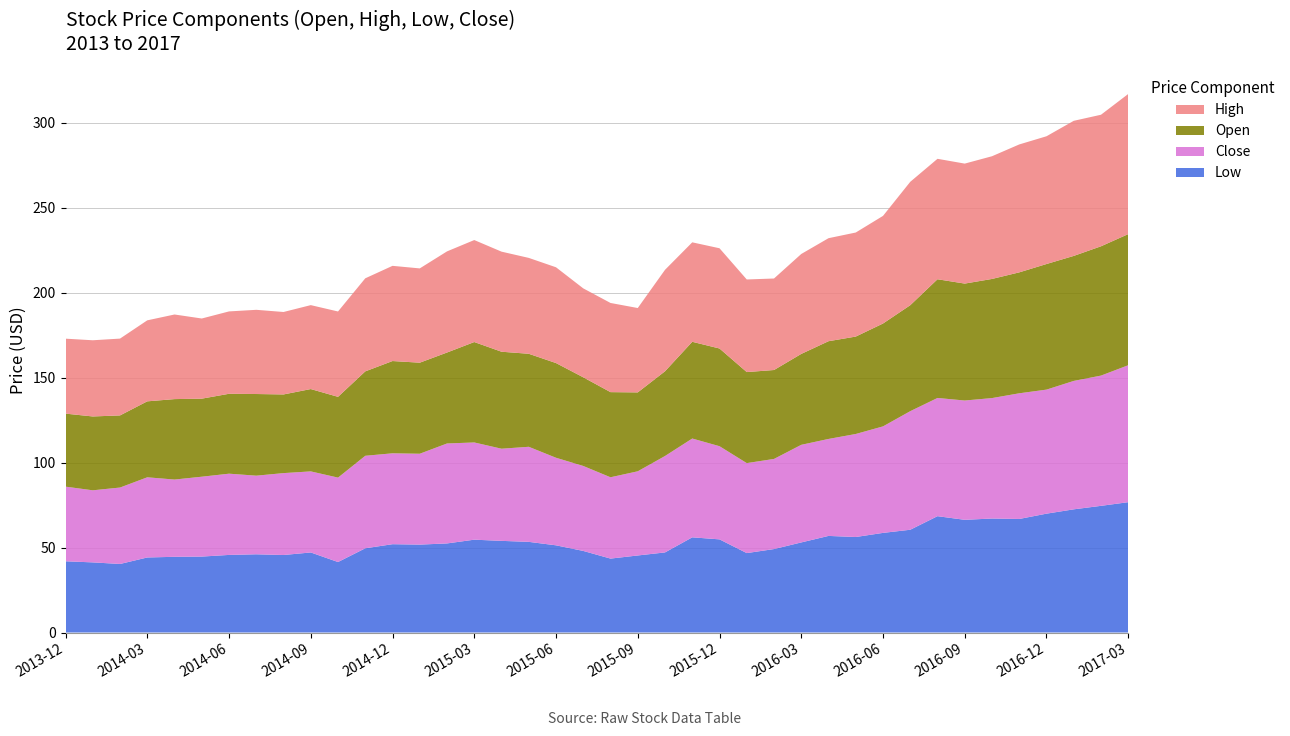

Reading right to left, what are all the values shown in this chart?

Open: 77.1	76.1	73.5	73.9	71.1	70.1	68.8	69.8	62.3	60.5	57.3	57.5	53.5	52.3	53.5	57.5	56.9	49.8	46.4	50.1	52.1	55.7	54.7	57.0	59.1	53.5	53.6	54.3	49.6	47.5	48.4	46.3	48.0	47.0	45.9	47.3	44.7	42.4	43.4	43.0
High: 82.4	77.4	79.5	75.2	75.2	72.2	70.6	70.8	72.6	63.3	61.2	60.6	58.8	53.8	54.5	59.0	58.5	59.7	49.6	52.5	52.3	56.3	56.4	58.9	60.0	59.5	55.5	56.0	54.7	50.2	49.4	48.5	49.5	48.5	47.1	49.8	47.6	45.2	44.8	44.1
Low: 76.7	74.5	72.5	69.9	66.8	67.1	66.3	68.4	60.5	58.6	56.2	56.8	53.0	49.1	46.7	54.8	56.0	47.1	45.3	43.5	48.0	51.3	53.3	53.9	54.6	52.4	51.7	52.0	49.5	41.5	47.1	45.6	46.0	45.6	44.7	44.5	44.1	40.3	41.3	41.9
Close: 80.6	76.6	75.5	73.0	73.9	70.8	70.2	69.5	69.8	62.6	60.6	57.0	57.4	53.0	52.9	54.8	58.1	56.7	49.5	47.8	50.0	51.5	55.9	54.2	57.2	58.8	53.5	53.5	54.4	49.7	47.7	48.2	46.2	47.8	47.0	45.5	47.2	45.0	42.4	43.9